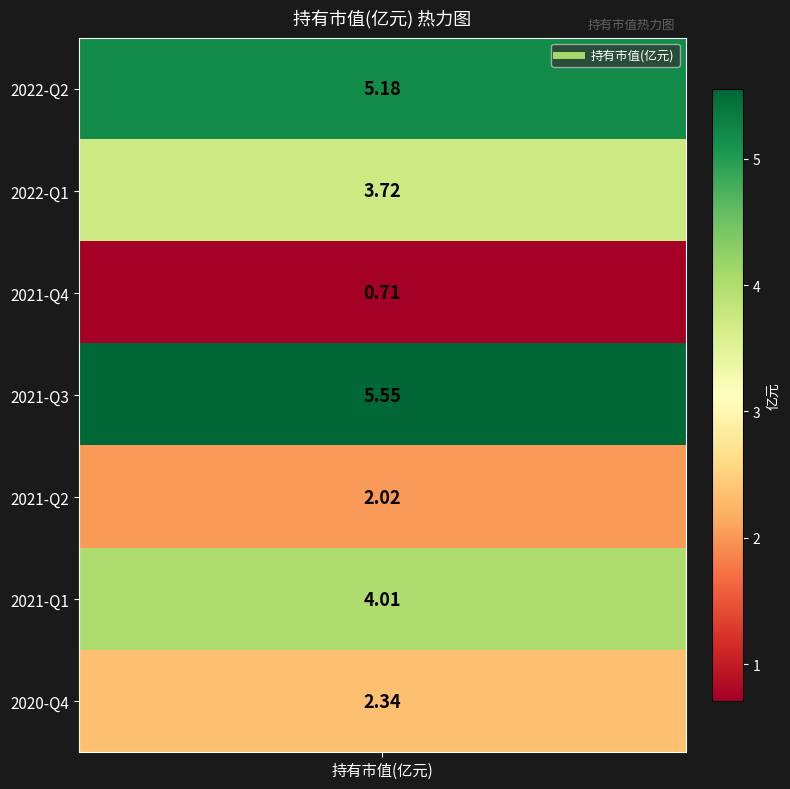

What is the difference between the maximum and minimum values?

4.8